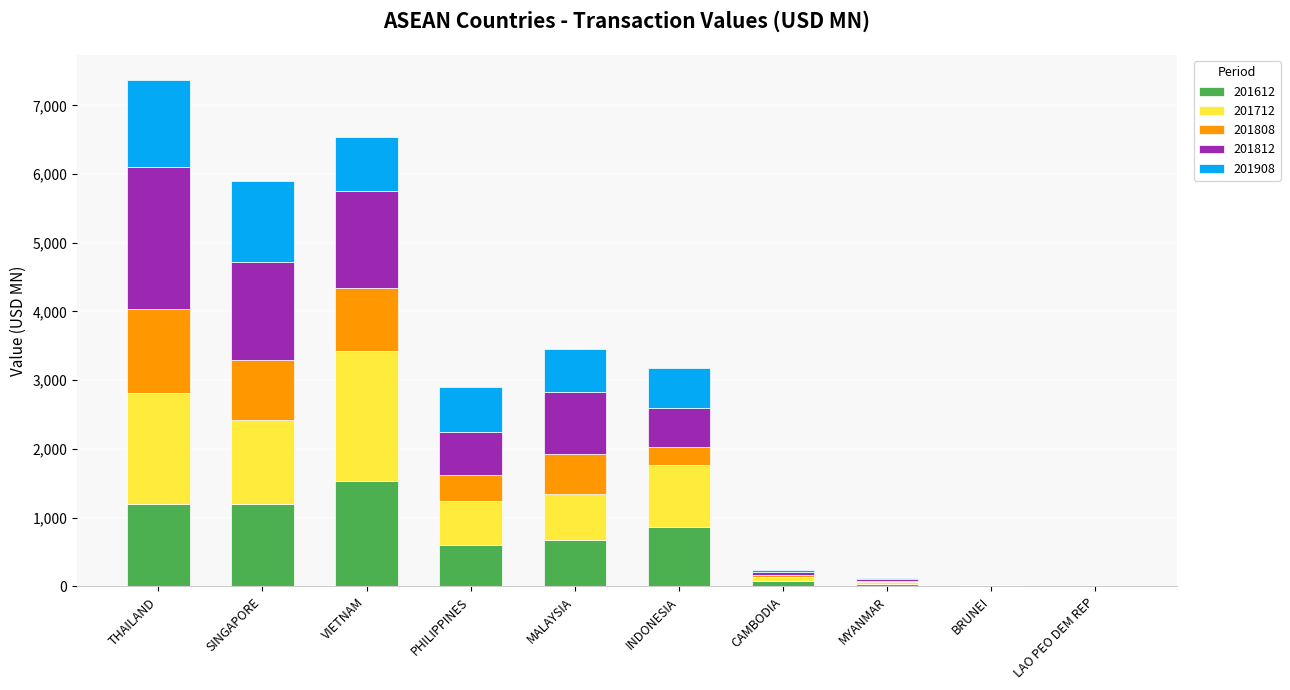

At which label does 201612 reach its peak?

VIETNAM